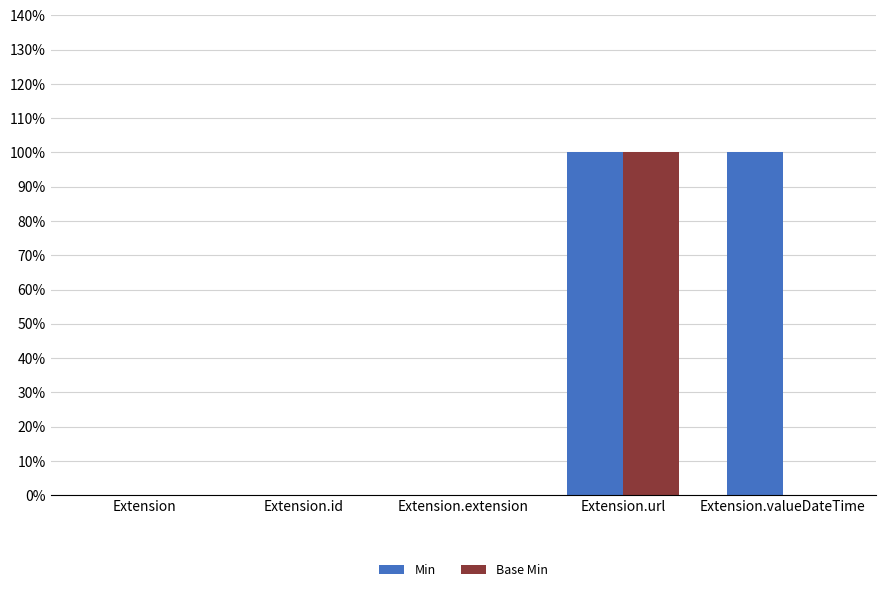

What is the highest value of the Base Min series?

1